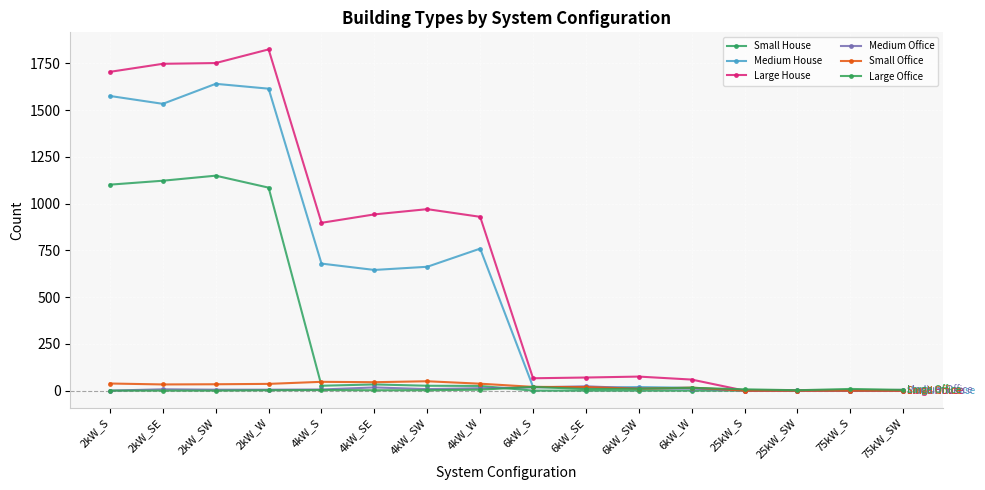

What position from the right is 6kW_SW?

6